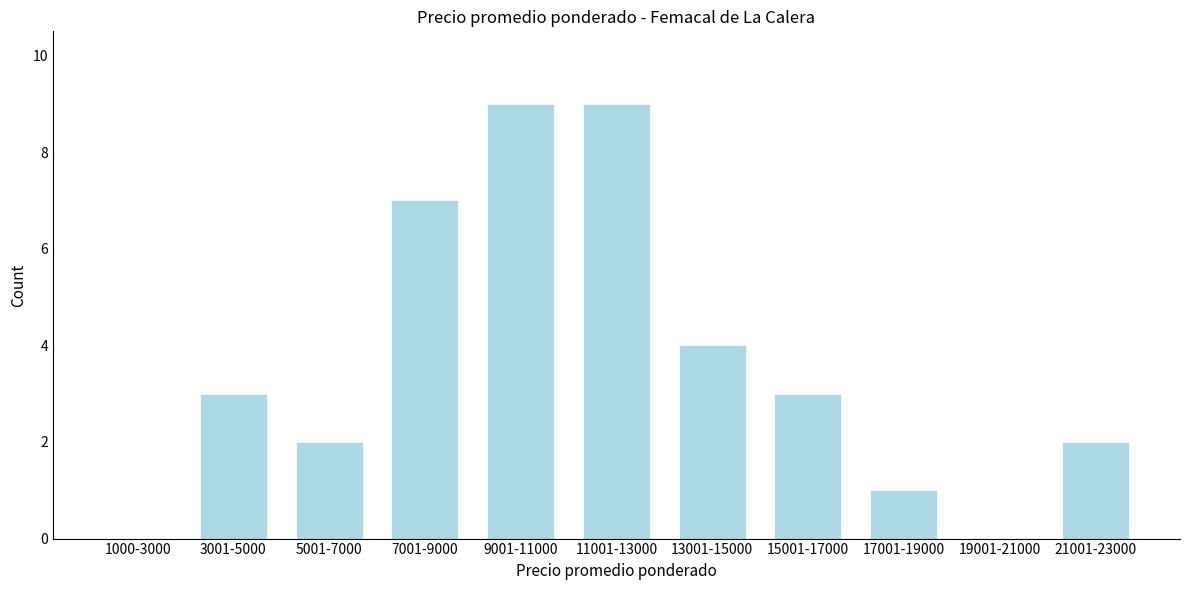

Reading left to right, what are all the values shown in this chart?

1000-3000=0	3001-5000=3	5001-7000=2	7001-9000=7	9001-11000=9	11001-13000=9	13001-15000=4	15001-17000=3	17001-19000=1	19001-21000=0	21001-23000=2